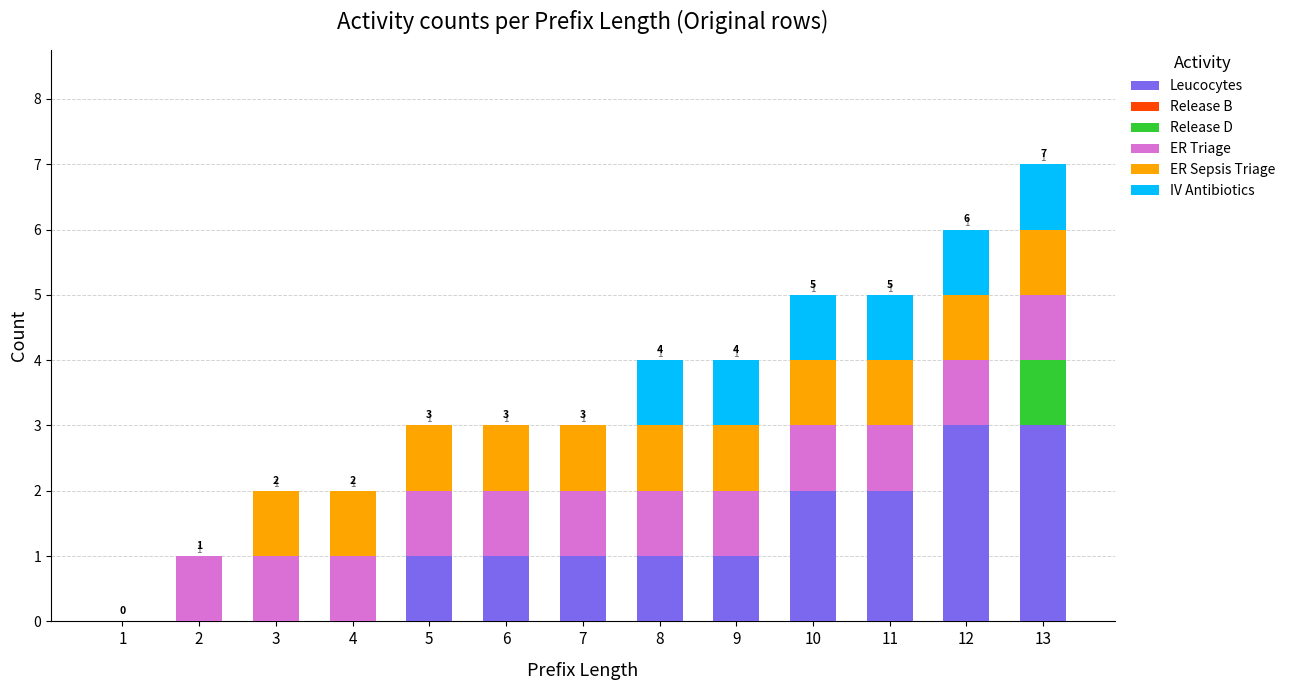

At which category is the sum across all series the highest?

13